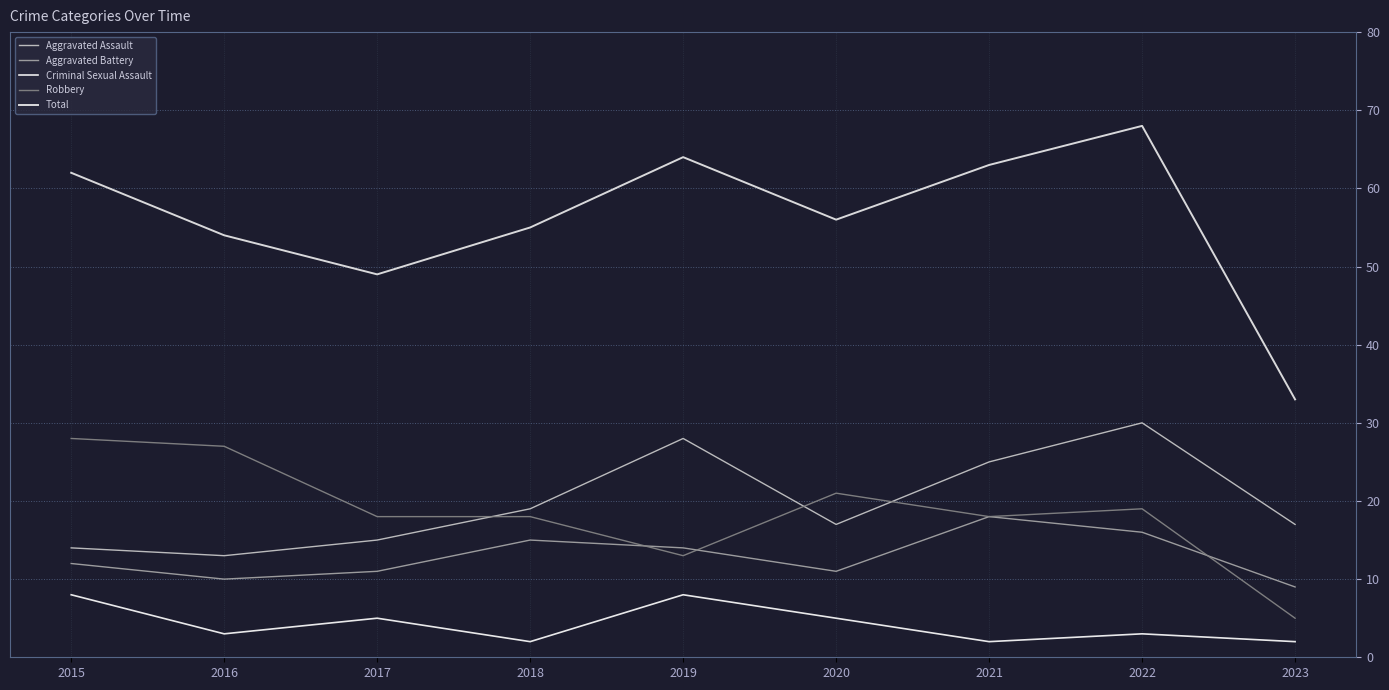

Where is Robbery nearest to the value 16?

2017